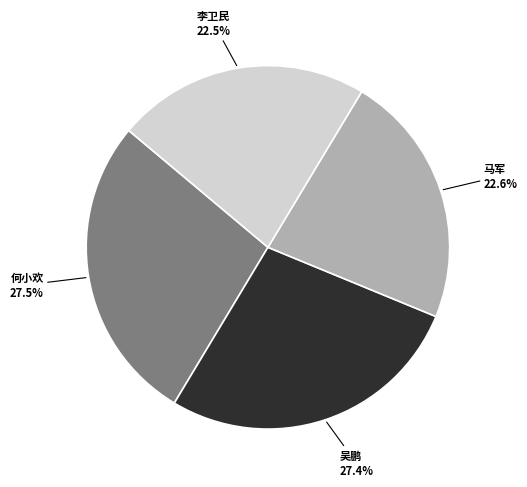

Which has a higher value, 李卫民 or 何小欢?

何小欢